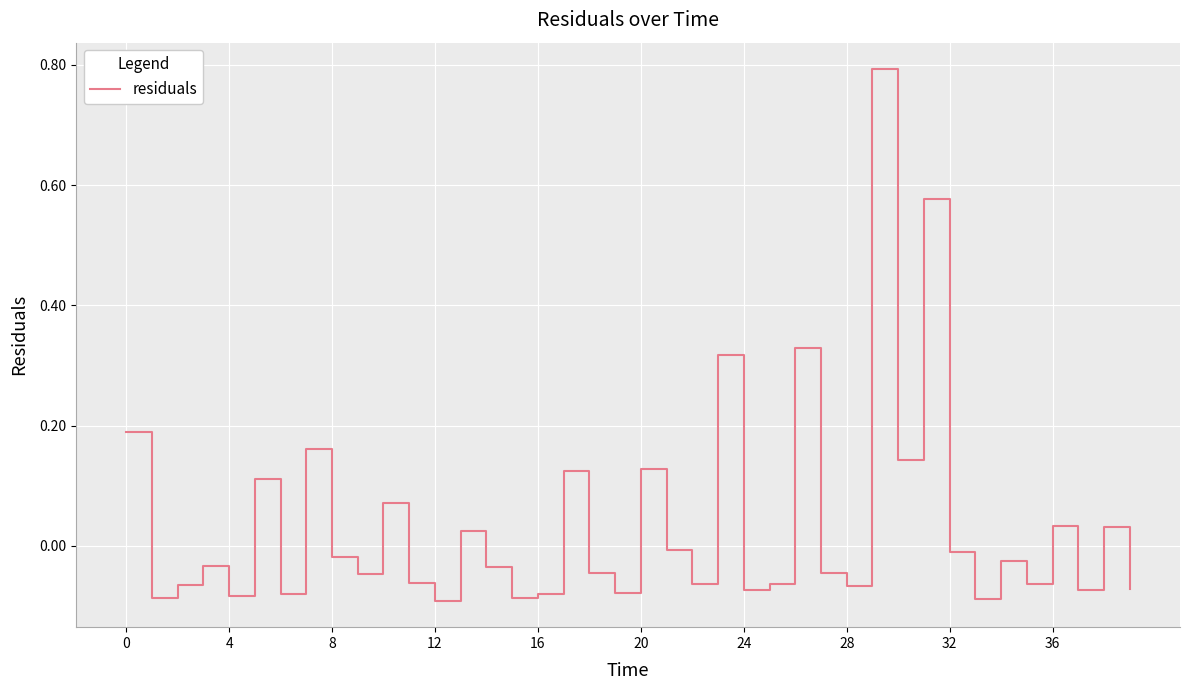

Count the number of data series in this chart.

1